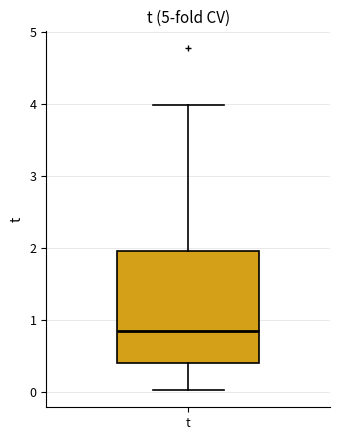

Transcribe this box plot: give where the median line is, the range the box spans, and where the two whiskers end, as read against the y-axis. The values are not printed on the chart, so give them approximately, as read against the axis.

median 0.8, box 0.4 to 2.0, whiskers 0.0 to 4.0